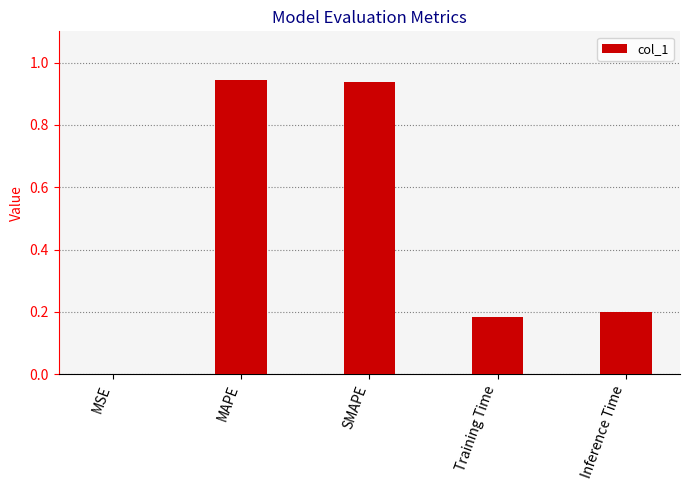

The chart shows a value of 0.2 at Training Time. True or false?

True